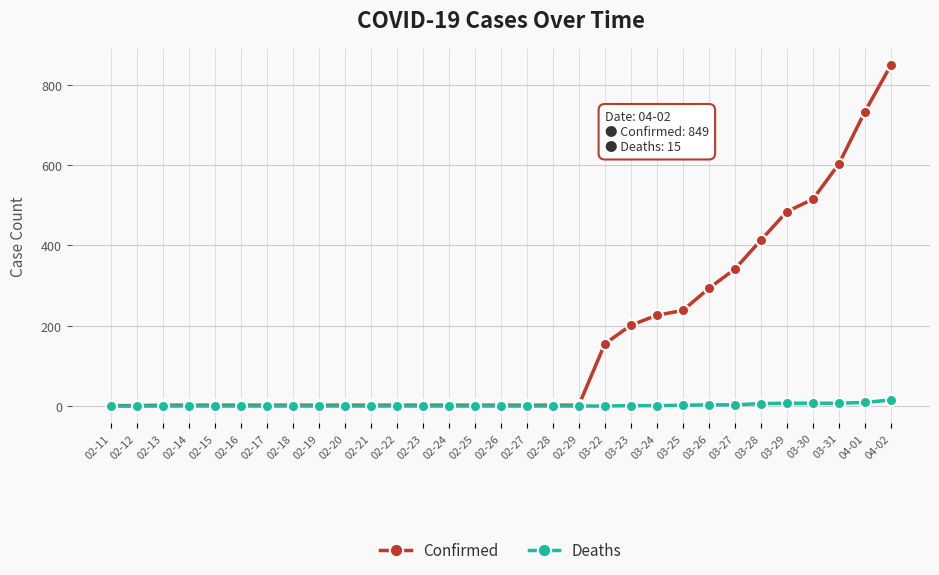

At which label is Confirmed closest to 425?

03-28